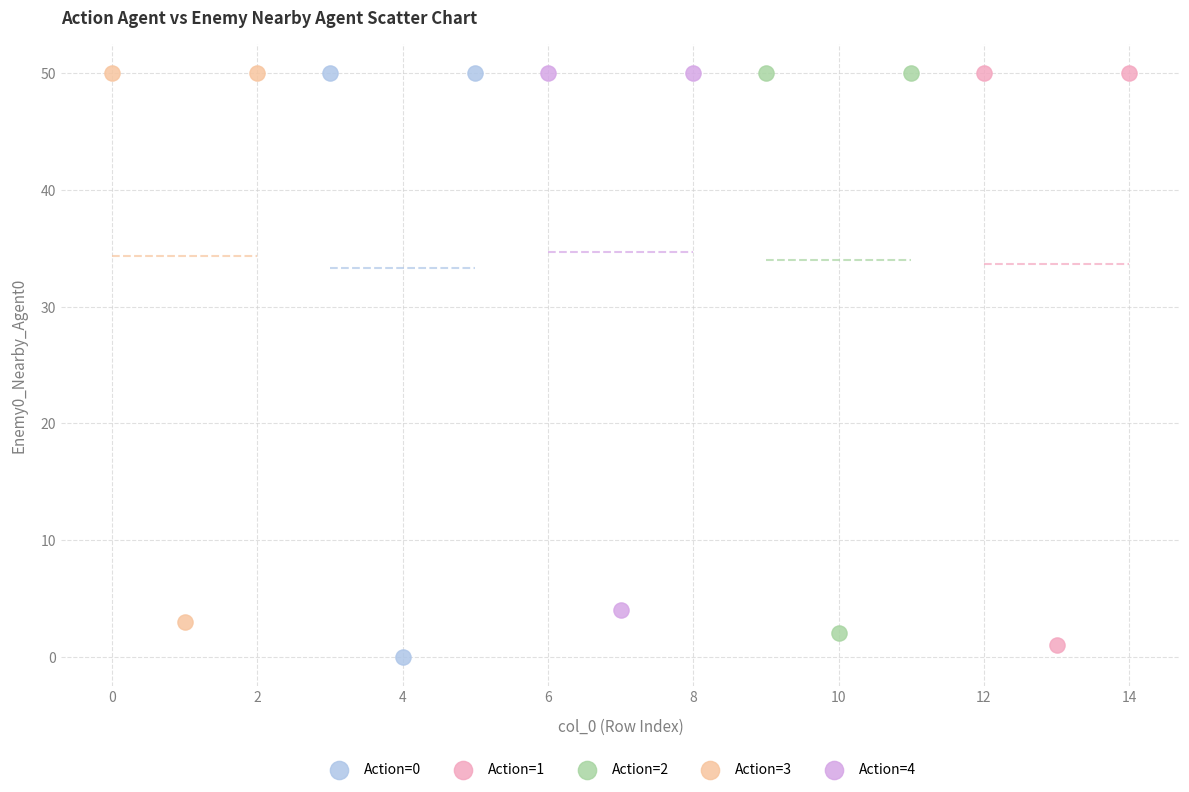

Which series contains the lowest Y value?

Action=0